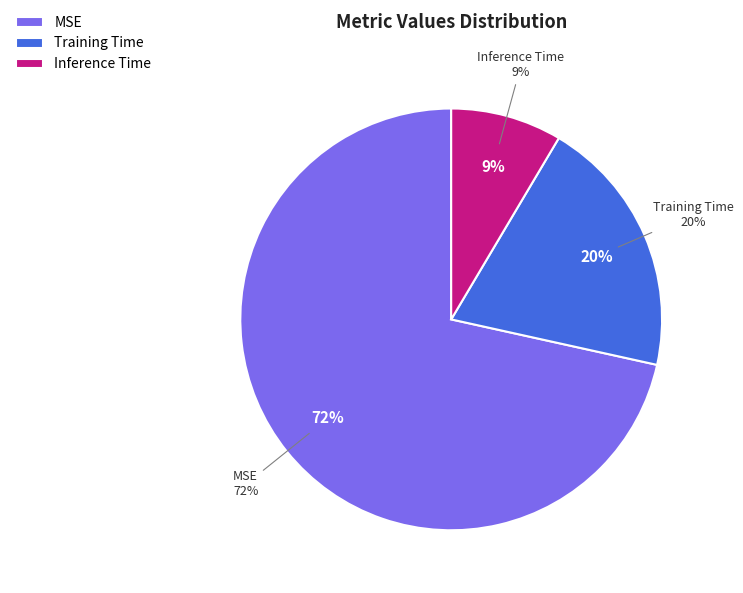

To the nearest percent, what portion does Training Time represent?

20%